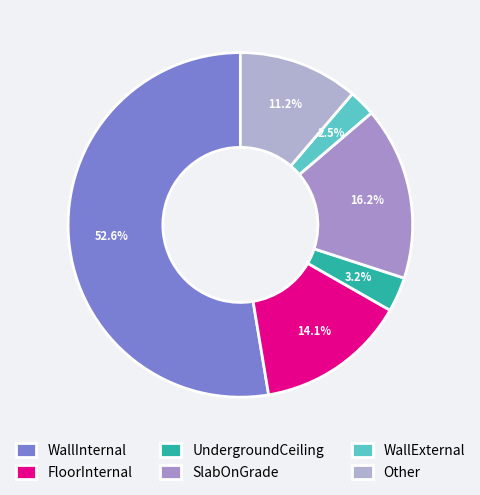

Is it true that UndergroundCeiling is 3% of the pie?

True